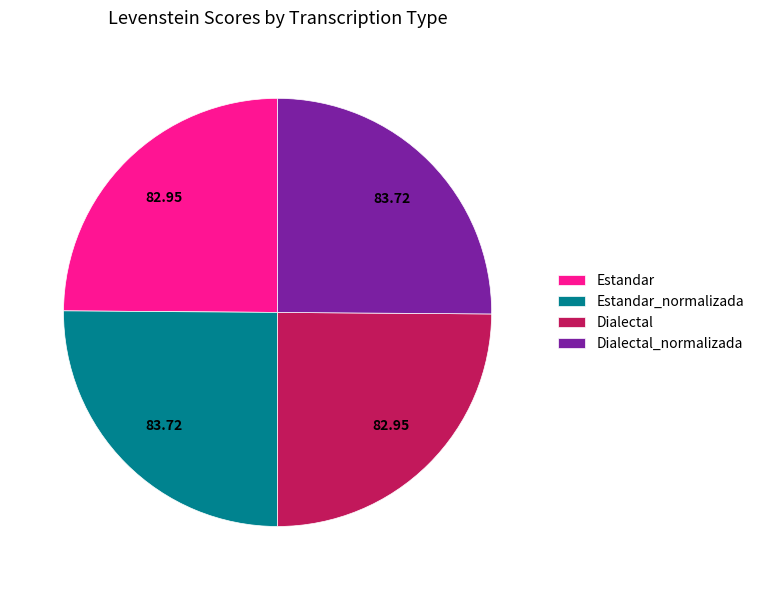

Is it true that Estandar is 19% of the pie?

False